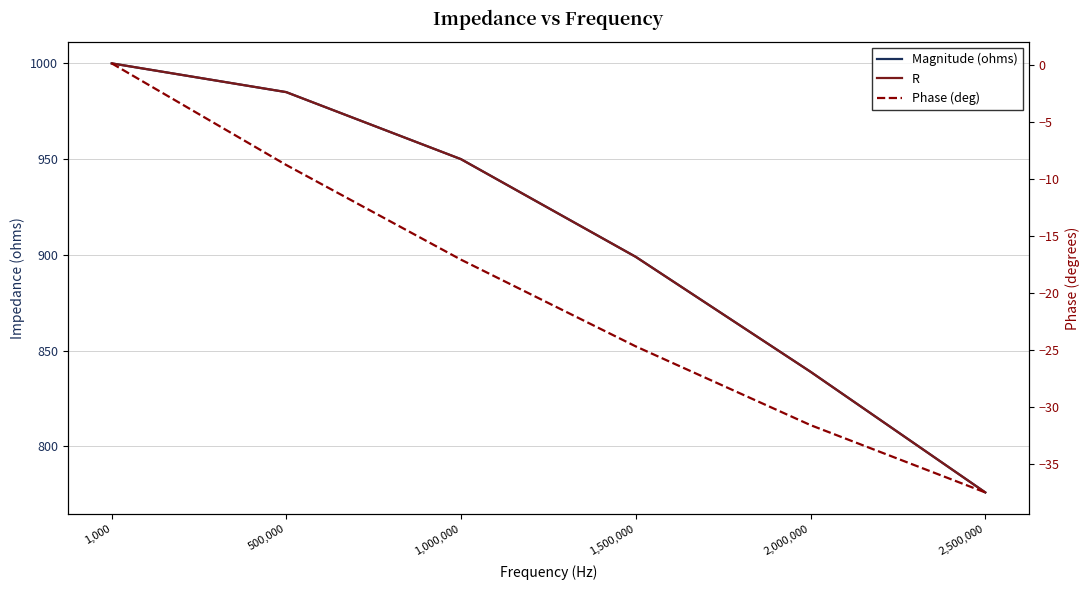

How many values in the Phase (deg) series are below -17?

4